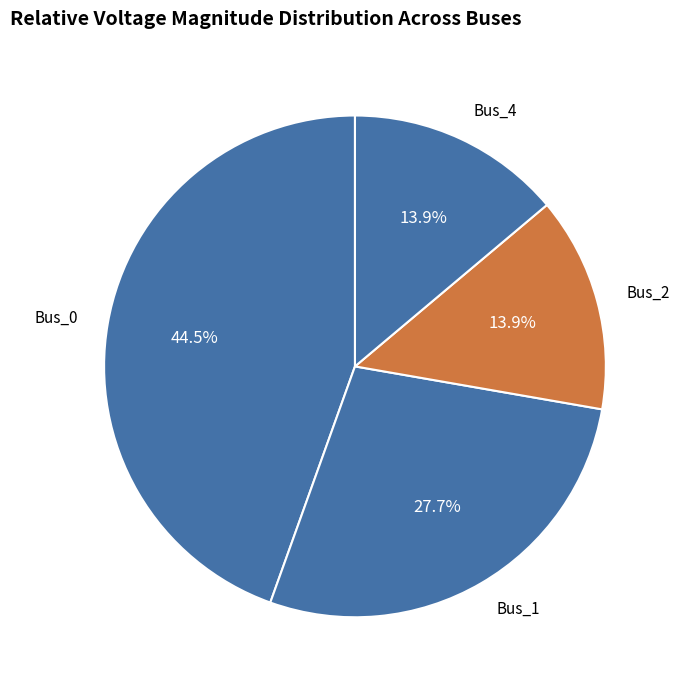

How many segments does this pie chart have?

4